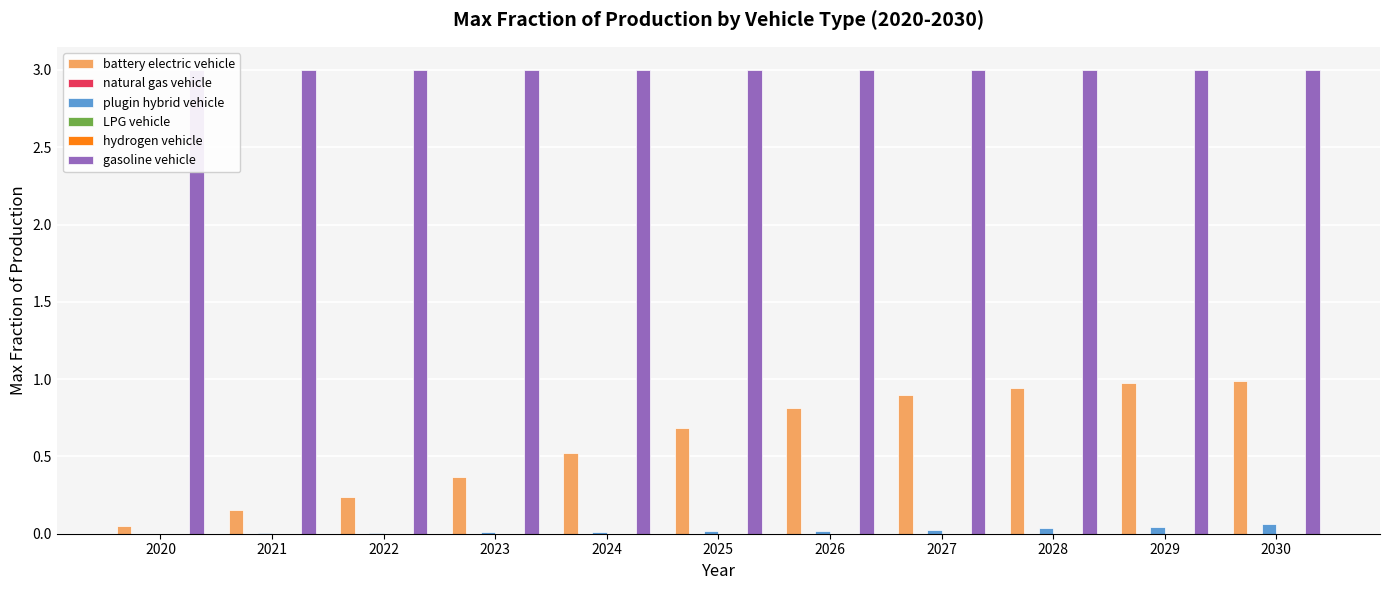

List the labels in order of battery electric vehicle value, largest first.

2030, 2029, 2028, 2027, 2026, 2025, 2024, 2023, 2022, 2021, 2020